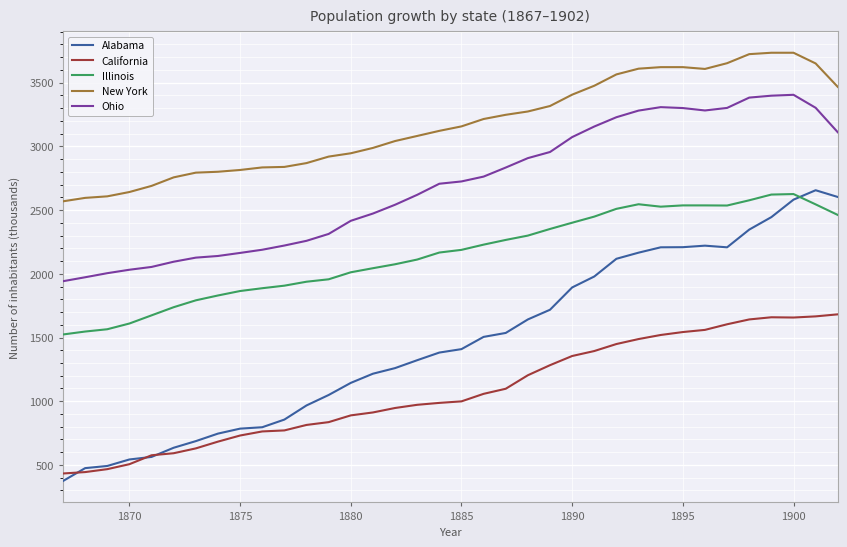

What is the lowest value of the Illinois series?

1524